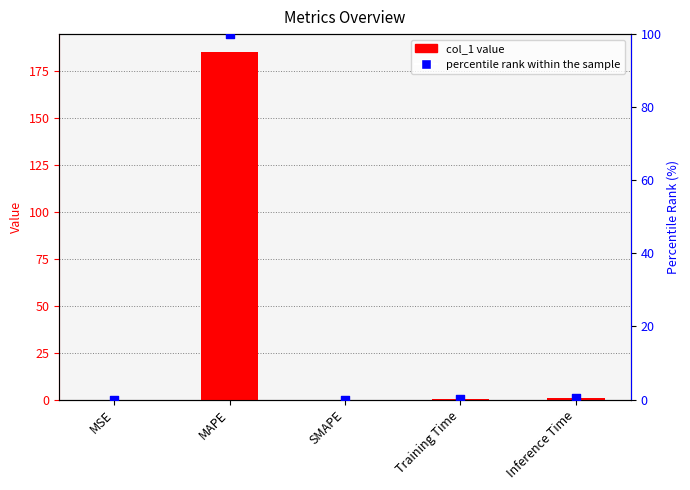

Is the value of col_1 at MSE greater than the value of percentile rank within the sample at SMAPE?

Yes